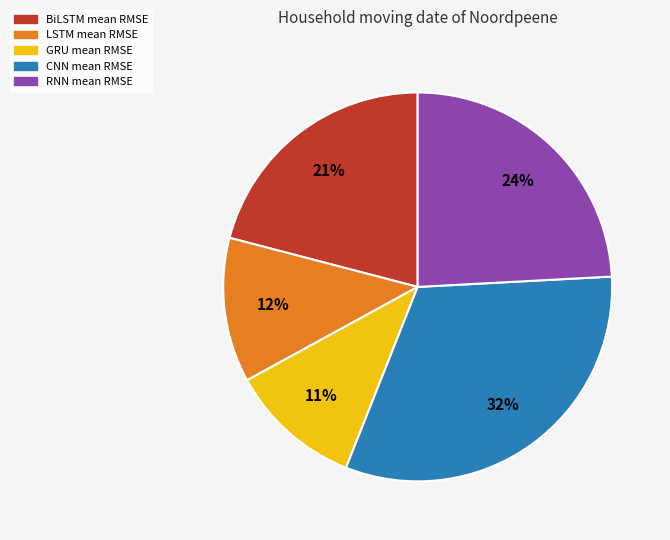

Rank the categories by value from highest to lowest.

CNN, RNN, BiLSTM, LSTM, GRU